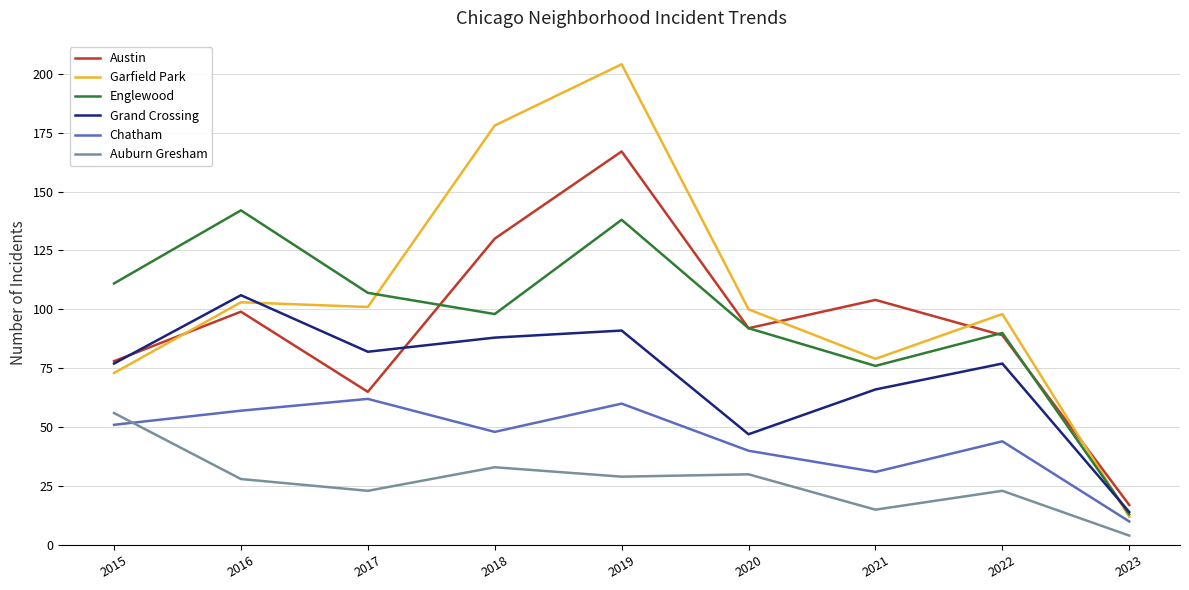

List the series in order of their peak value, highest first.

Garfield Park, Austin, Englewood, Grand Crossing, Chatham, Auburn Gresham